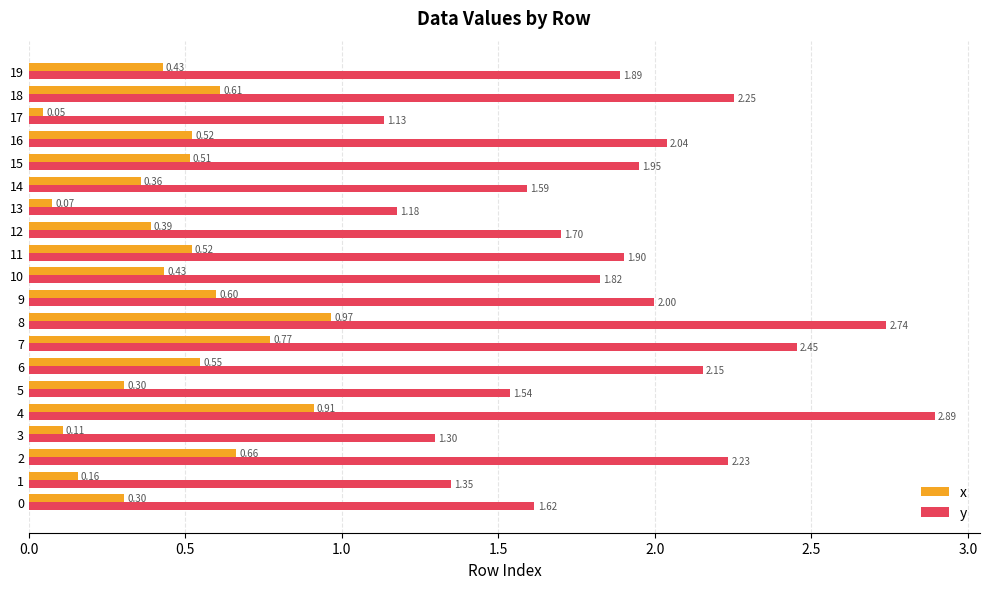

List the series in order of their overall mean, lowest first.

x, y